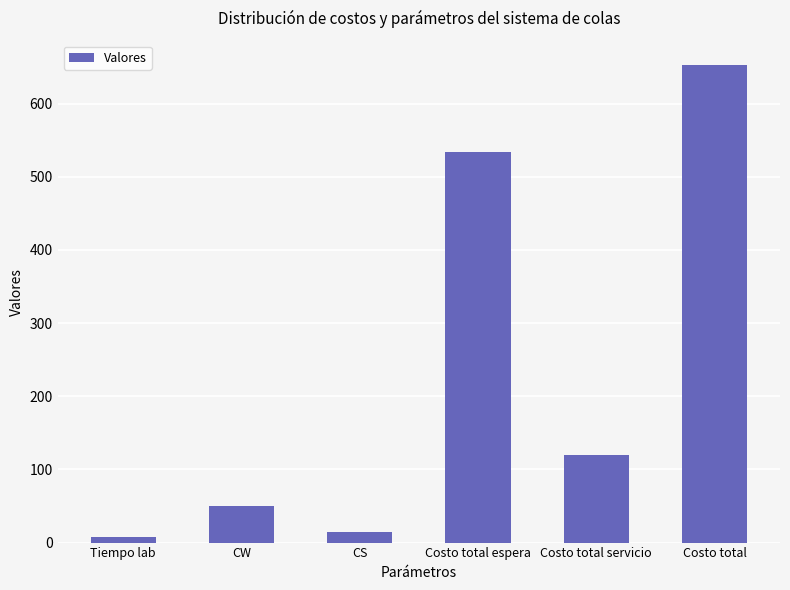

Reading left to right, extract all data points from this chart.

8.0	50.0	15.0	533.3	120.0	653.3